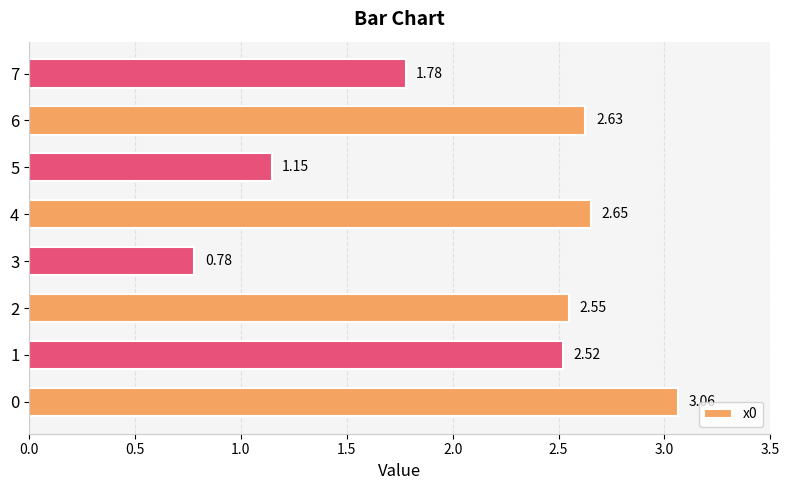

List the labels in order of value, largest first.

0, 4, 6, 2, 1, 7, 5, 3